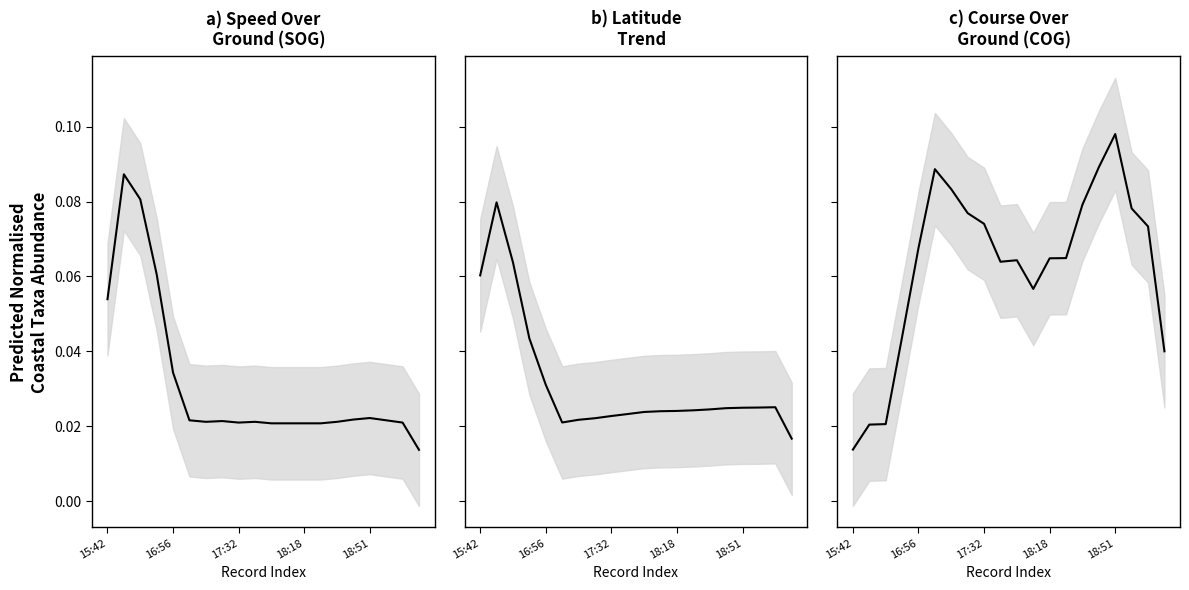

After their last crossing, which series has the higher values: a) Speed Over Ground (SOG) or b) Latitude Trend?

b) Latitude Trend